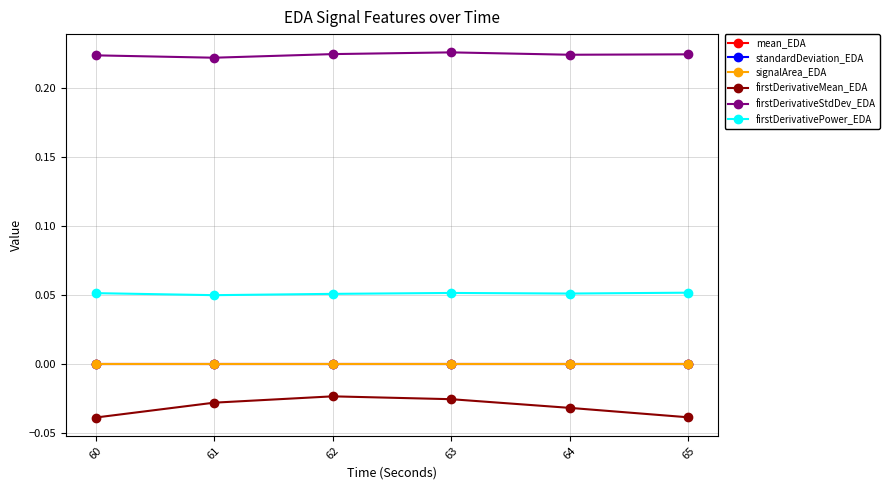

How many lines are shown in the chart?

6